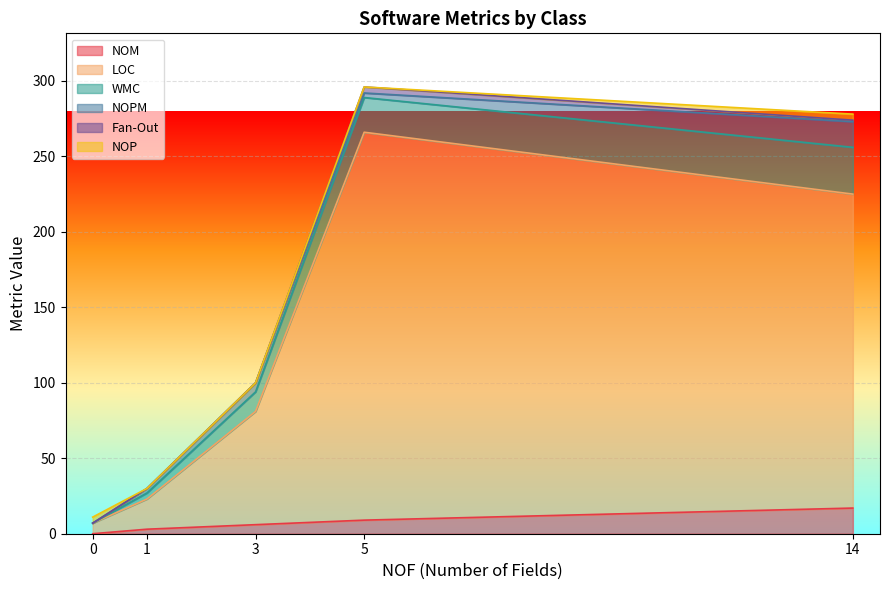

What is the difference between the maximum and minimum values in the Fan-Out series?

4